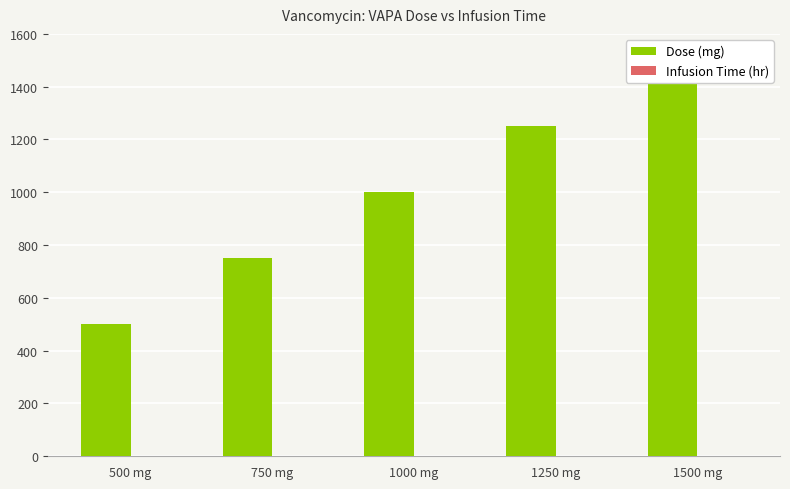

What is the sum of all Dose (mg) values?

5000.0